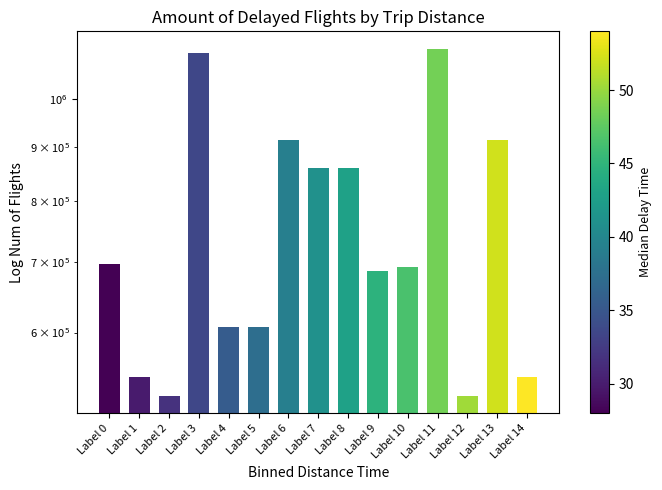

Rank the categories by value from lowest to highest.

Label 12, Label 2, Label 14, Label 1, Label 4, Label 5, Label 9, Label 10, Label 0, Label 7, Label 8, Label 6, Label 13, Label 3, Label 11